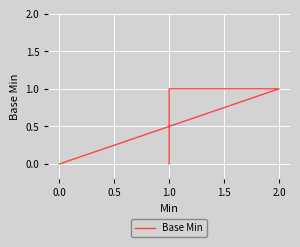

The chart shows a value of -1 at 1.0. True or false?

False